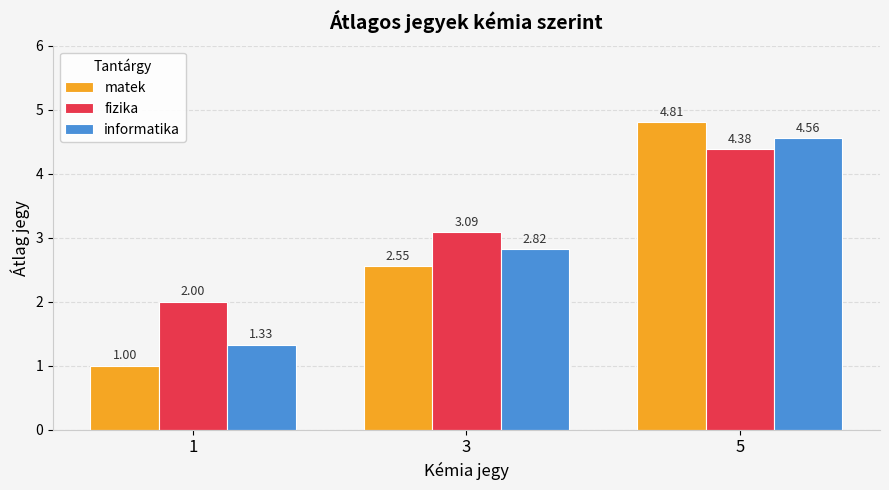

How many data points does each series have?

3